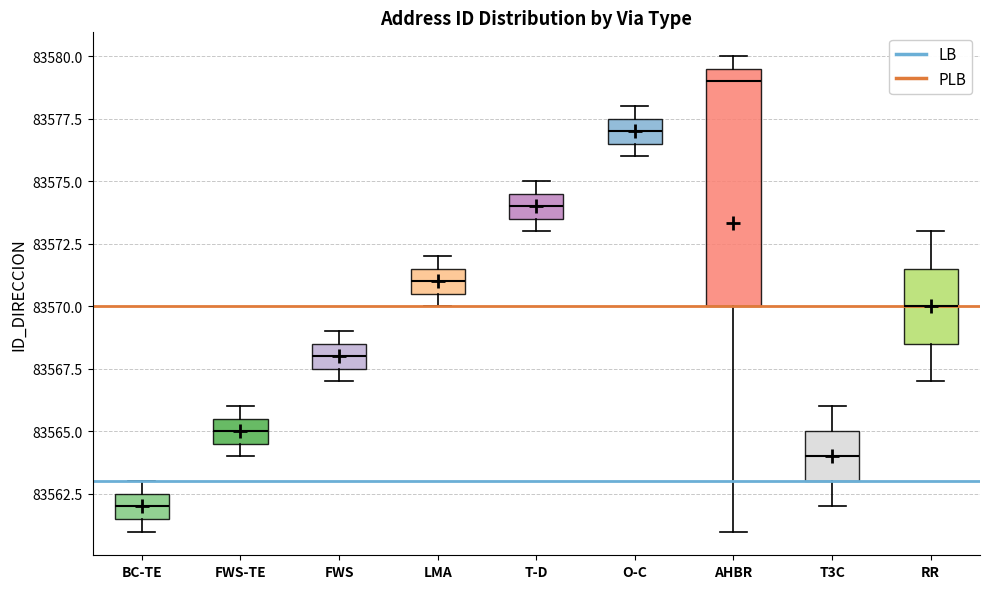

Which box has the lowest median line?

BC-TE